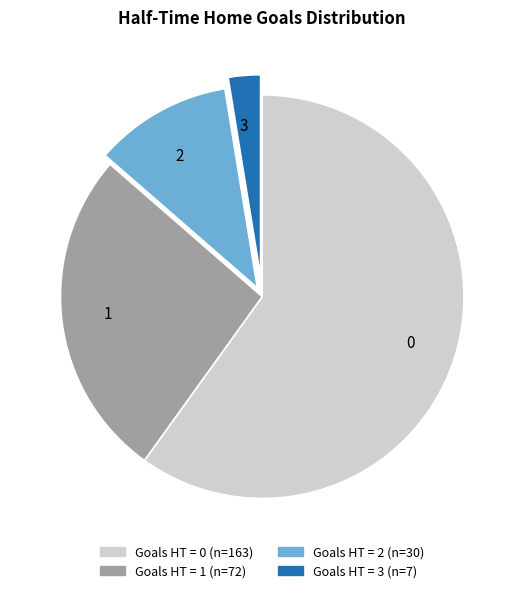

How many segments does this pie chart have?

4